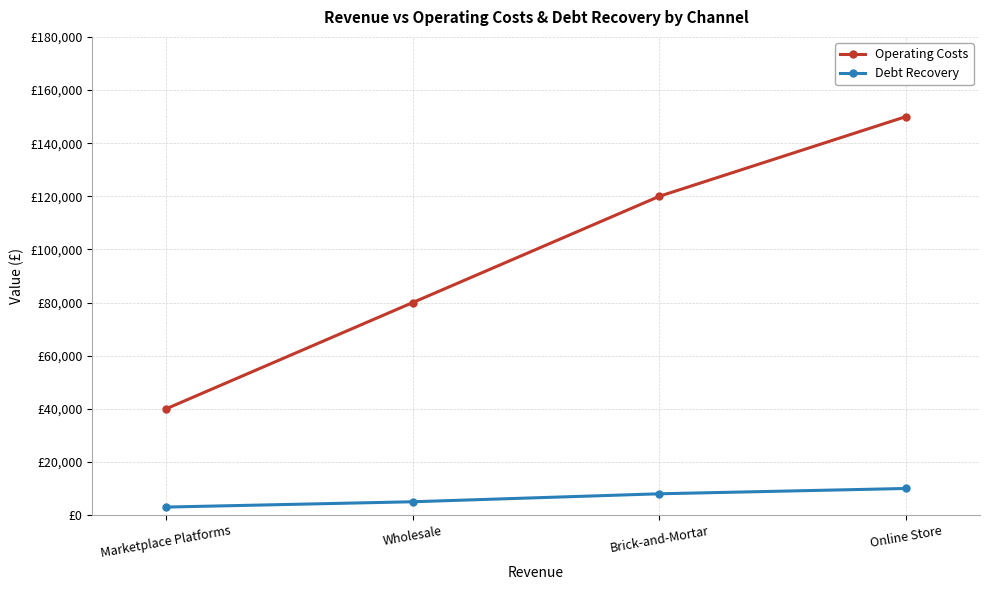

Reading right to left, extract all data points from this chart.

Operating Costs: Marketplace Platforms=40000	Wholesale=80000	Brick-and-Mortar=120000	Online Store=150000
Debt Recovery: Marketplace Platforms=3000	Wholesale=5000	Brick-and-Mortar=8000	Online Store=10000